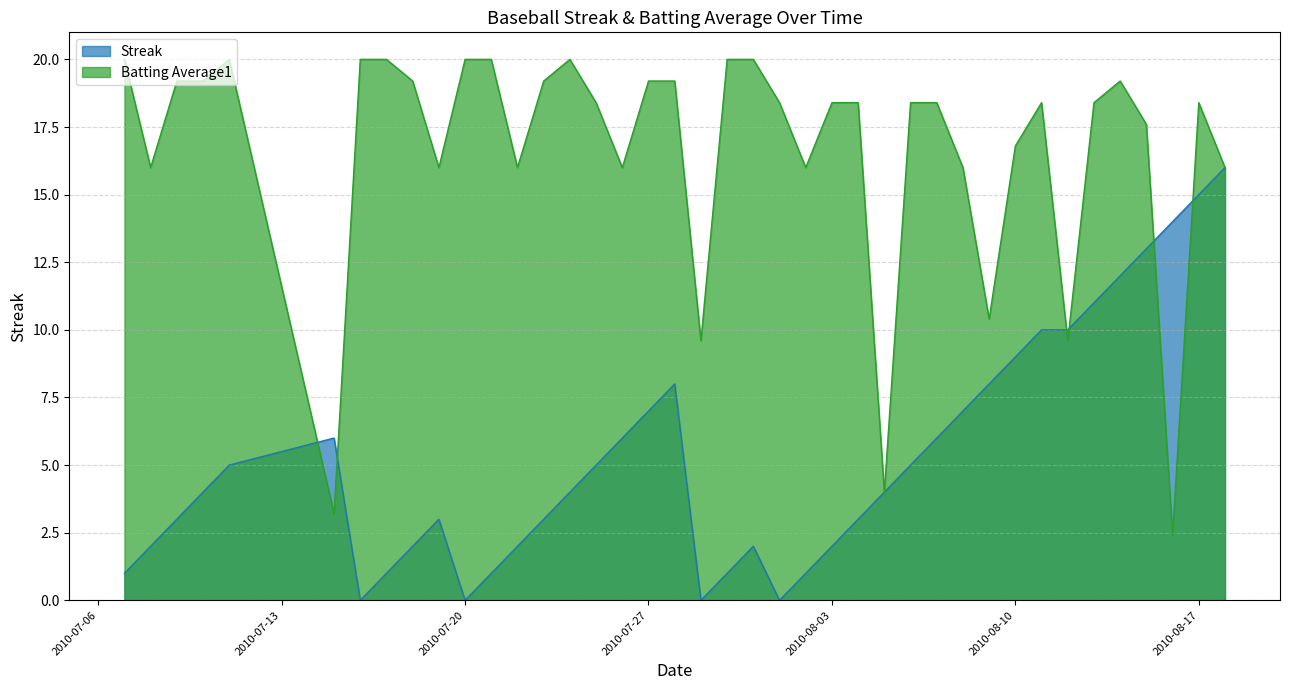

At which label does Batting Average1 reach its peak?

2010-07-07